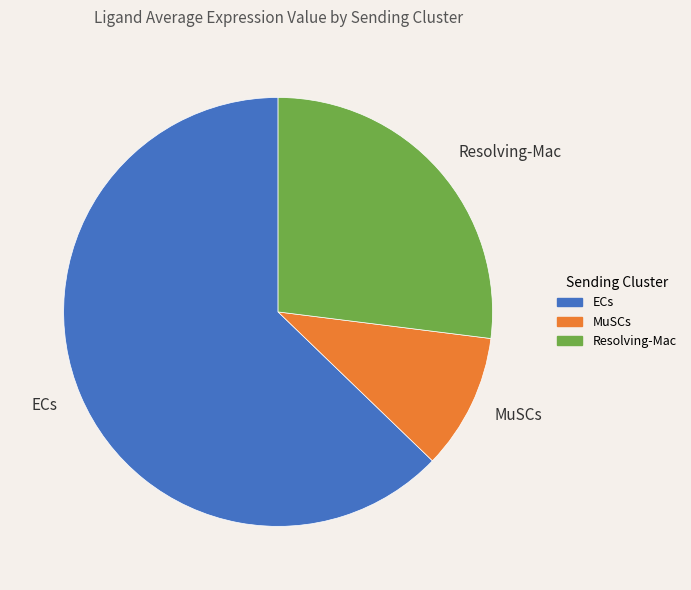

Count the number of slices in the pie.

3